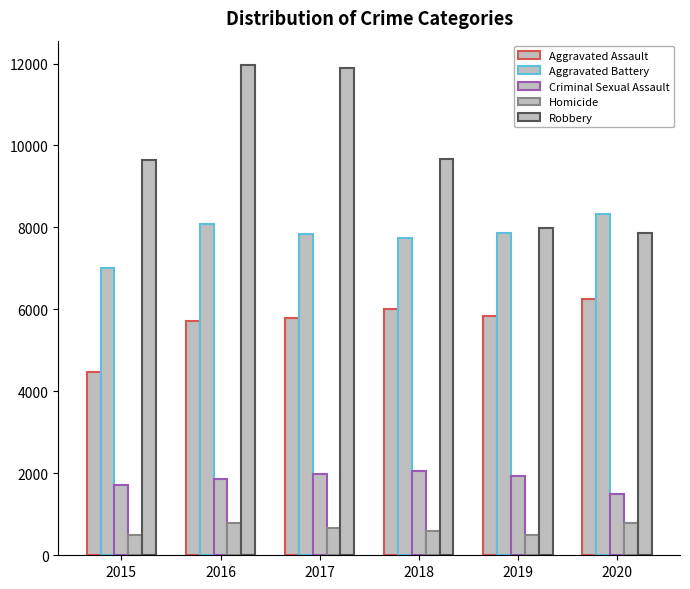

How many bars are there in each group?

5